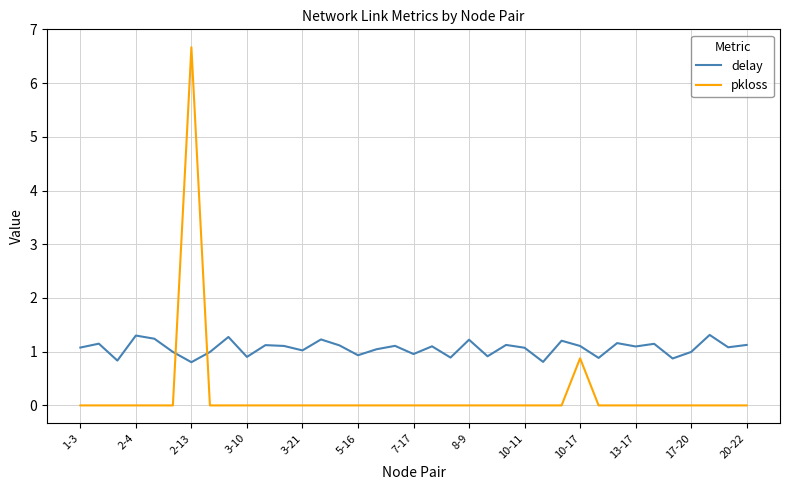

What is the minimum value for delay?

0.8